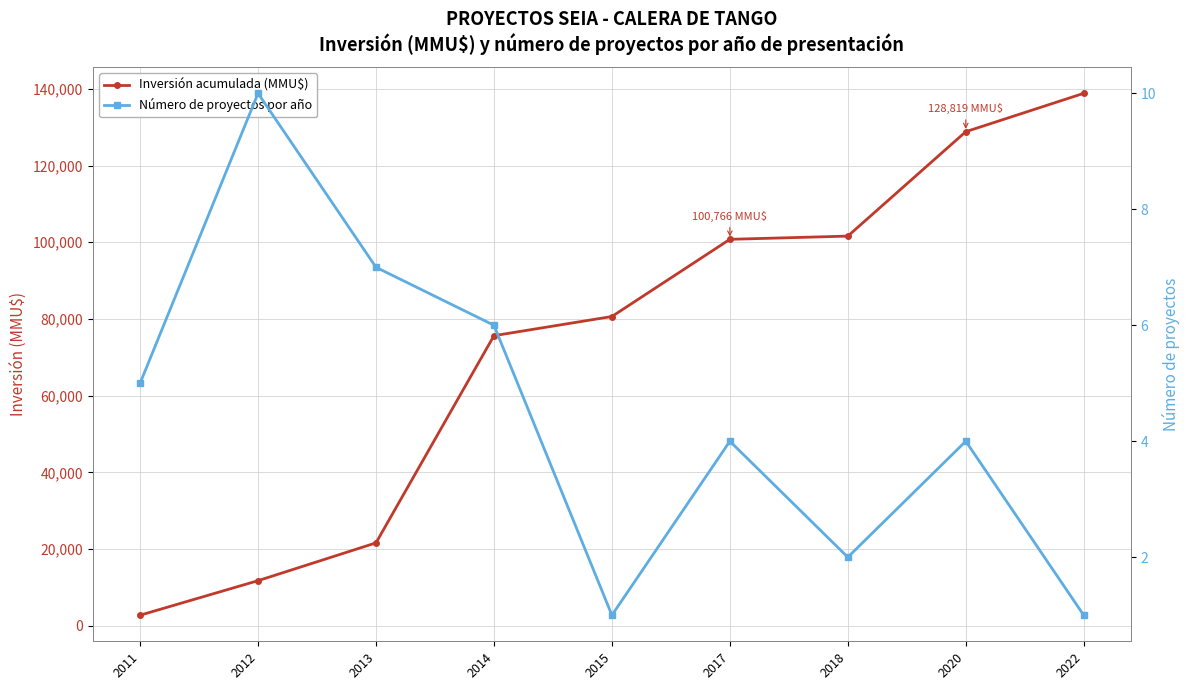

What is the spread (max minus min) of values at 2018?

101604